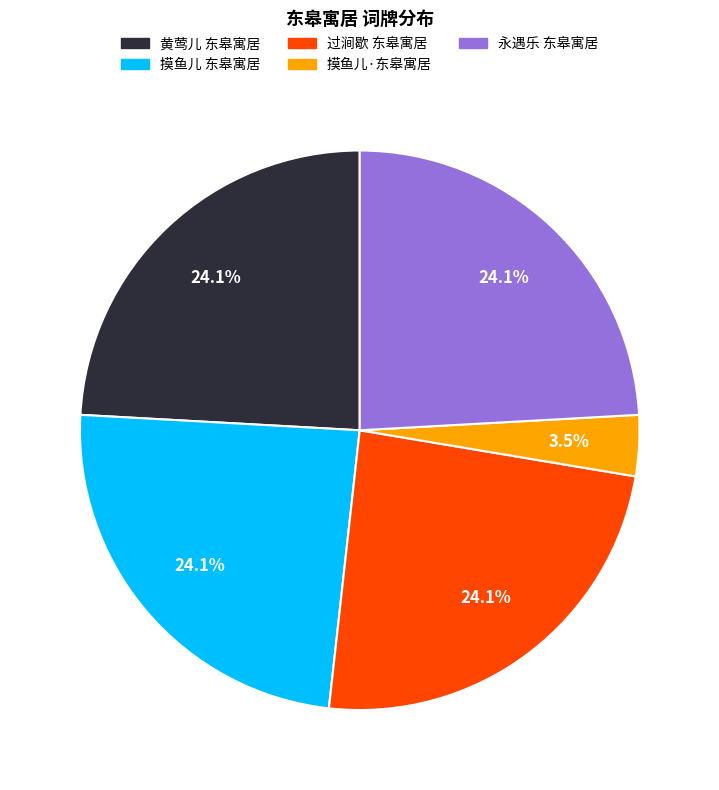

What portion of the pie excludes 黄莺儿 东皋寓居?

75.9%